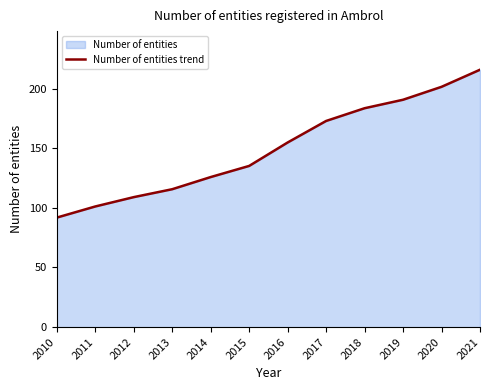

How many categories are shown in the chart?

12